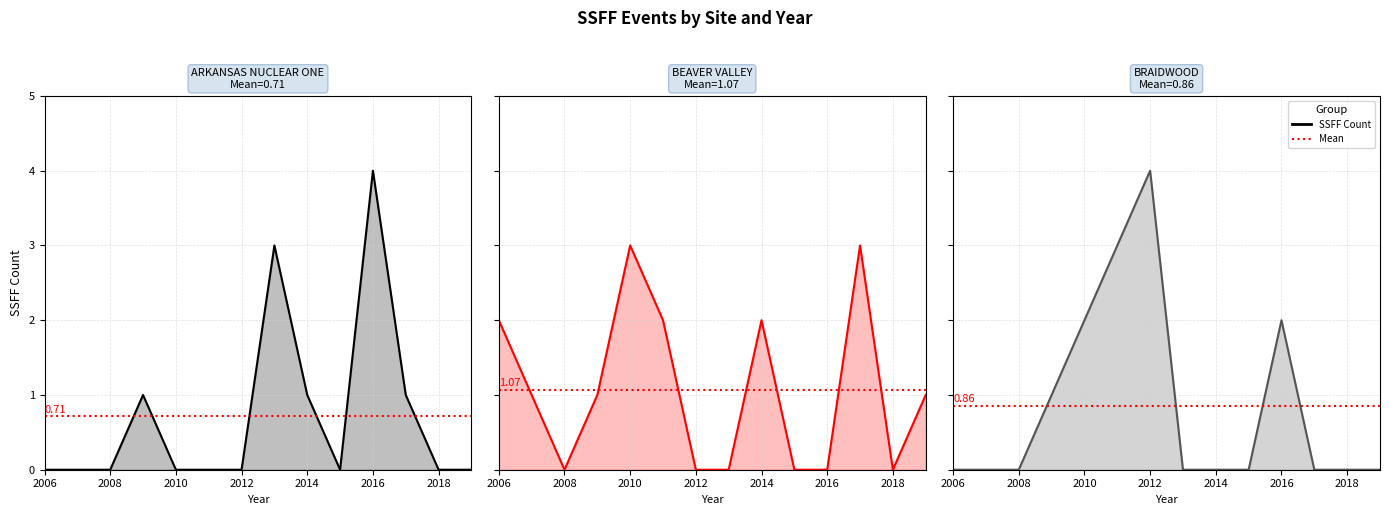

What is the greatest value displayed?

4